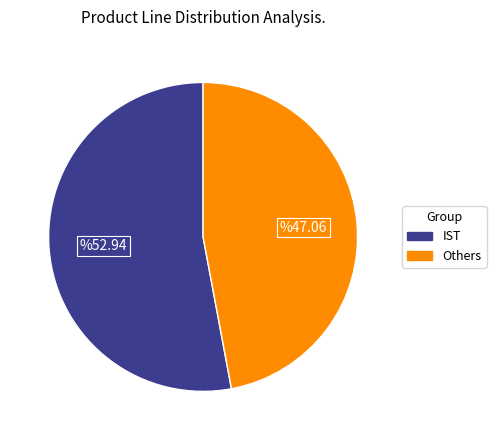

Is there a majority slice in this chart?

Yes